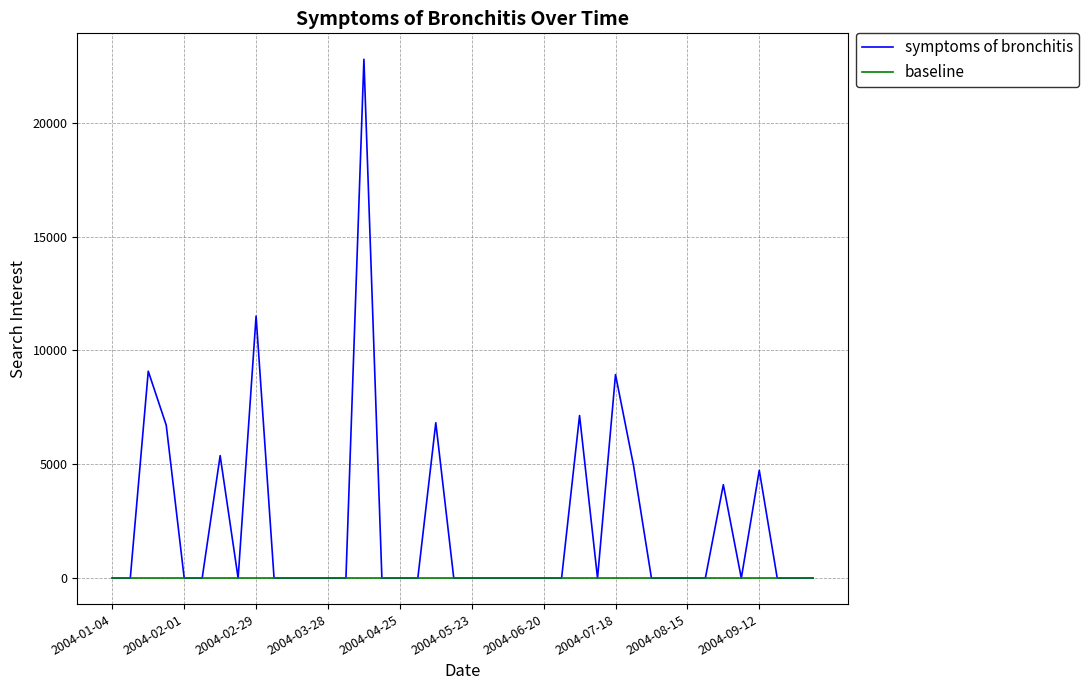

List the series in order of their peak value, highest first.

symptoms of bronchitis, baseline